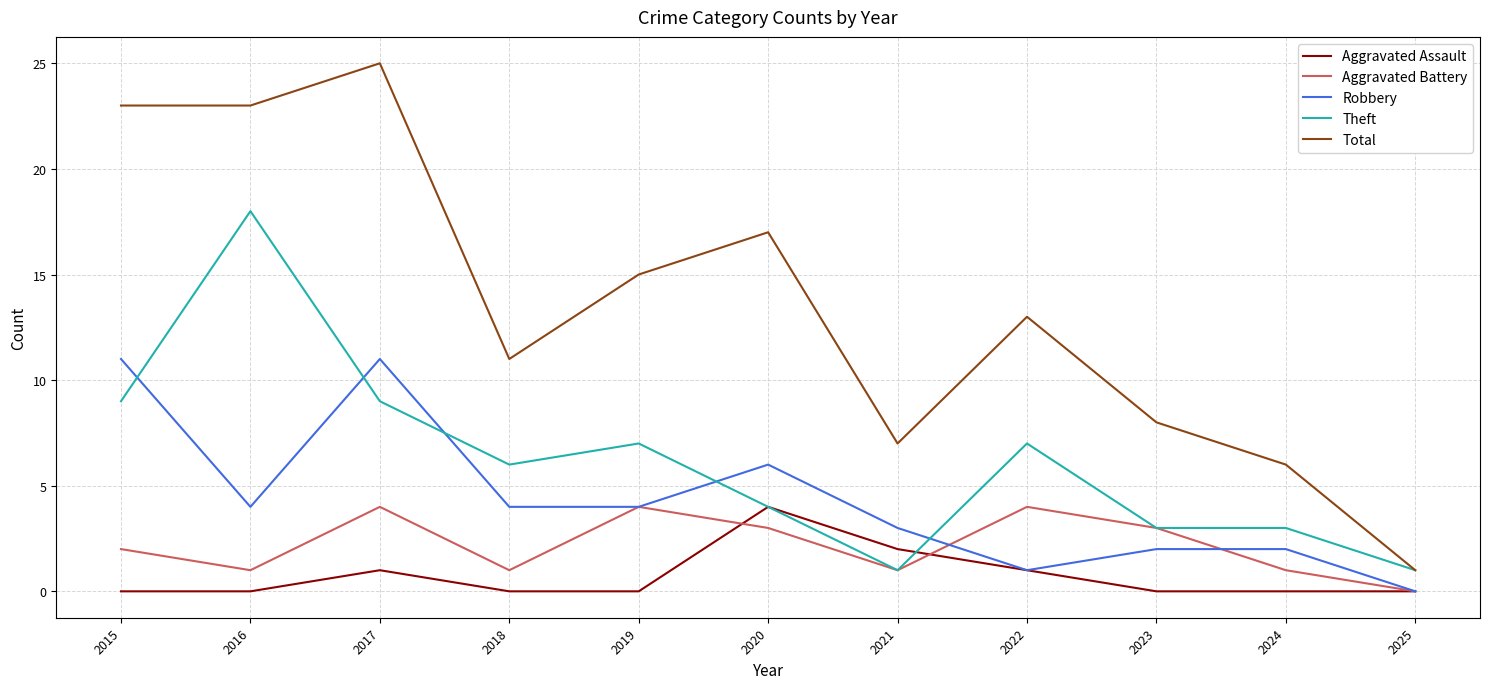

Which category has the highest value in the Theft series?

2016